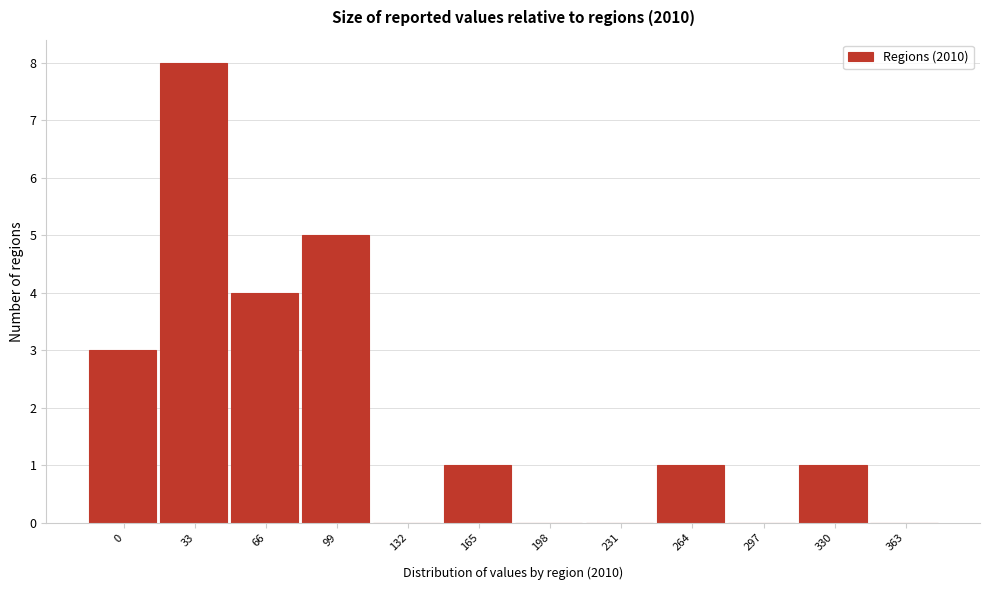

Reading left to right, what are all the values shown in this chart?

0=3	33=8	66=4	99=5	132=0	165=1	198=0	231=0	264=1	297=0	330=1	363=0